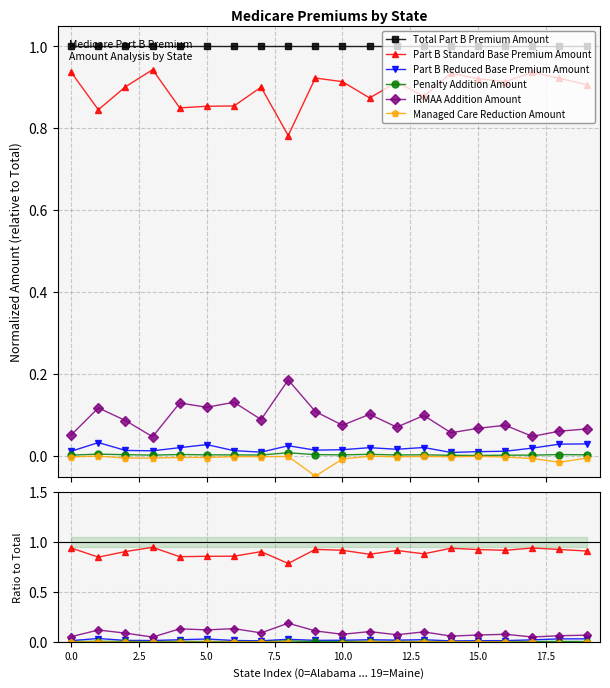

List the series in order of their peak value, highest first.

Total Part B Premium Amount, Part B Standard Base Premium Amount, IRMAA Addition Amount, Part B Reduced Base Premium Amount, Penalty Addition Amount, Managed Care Reduction Amount